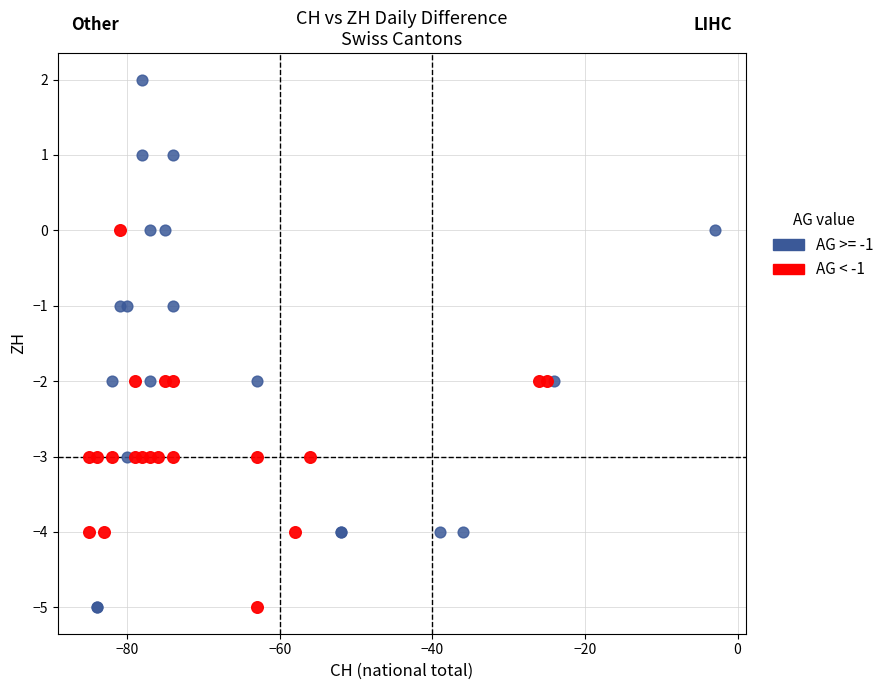

Which series contains the highest Y value?

AG >= -1